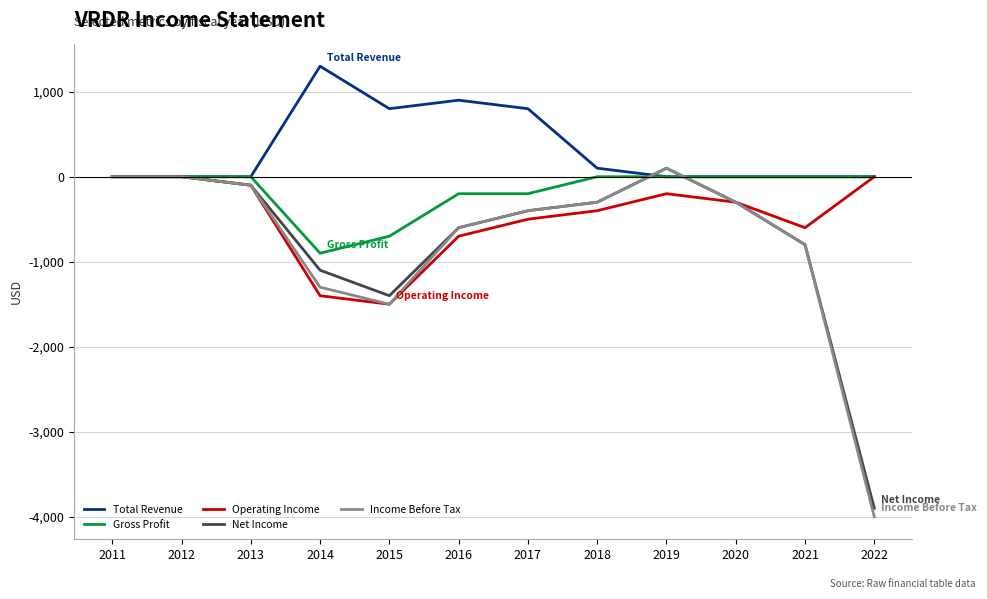

True or false: Gross Profit has a value of 0 at 2020.

True